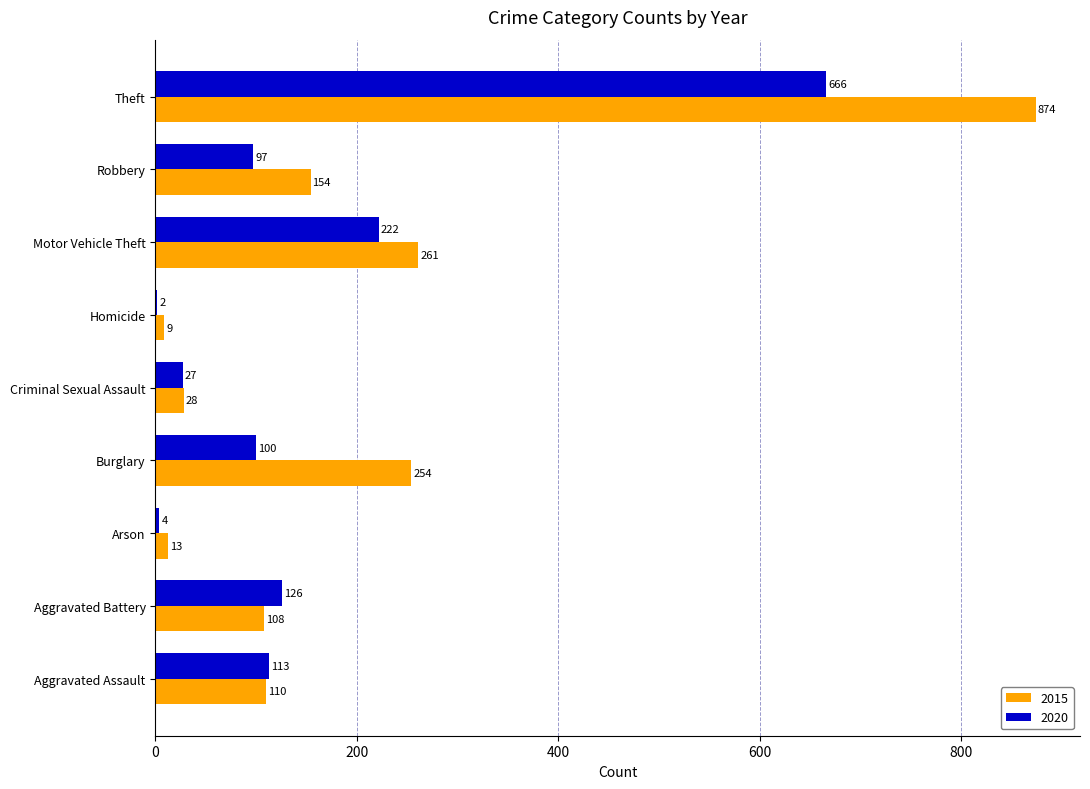

What is the sum of all 2020 values?

1357